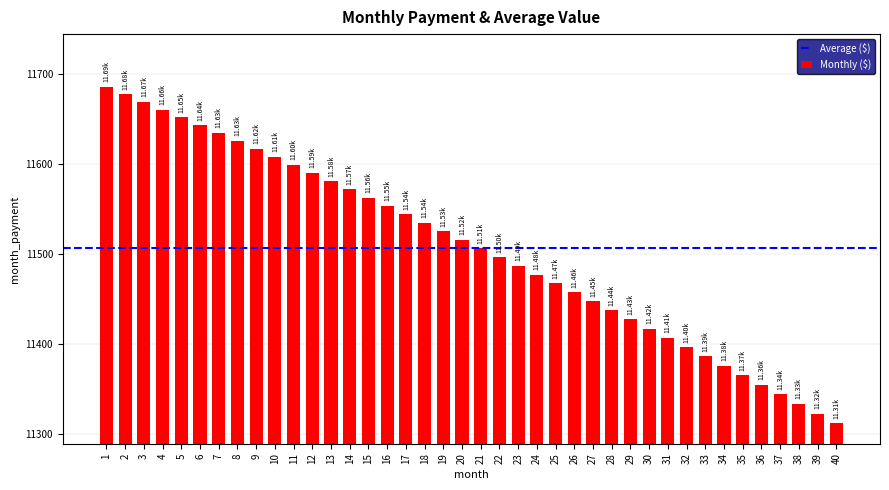

What is the average value?

11507.1